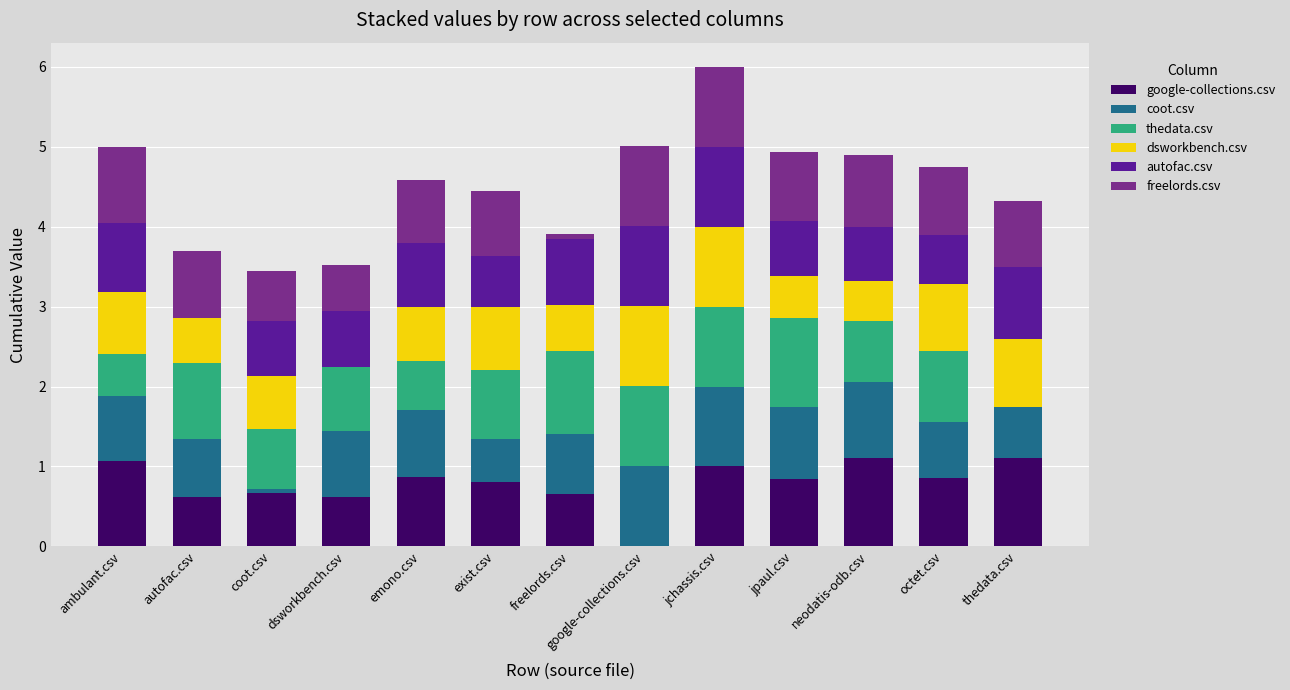

Is it true that google-collections.csv equals 1.4 at emono.csv?

False